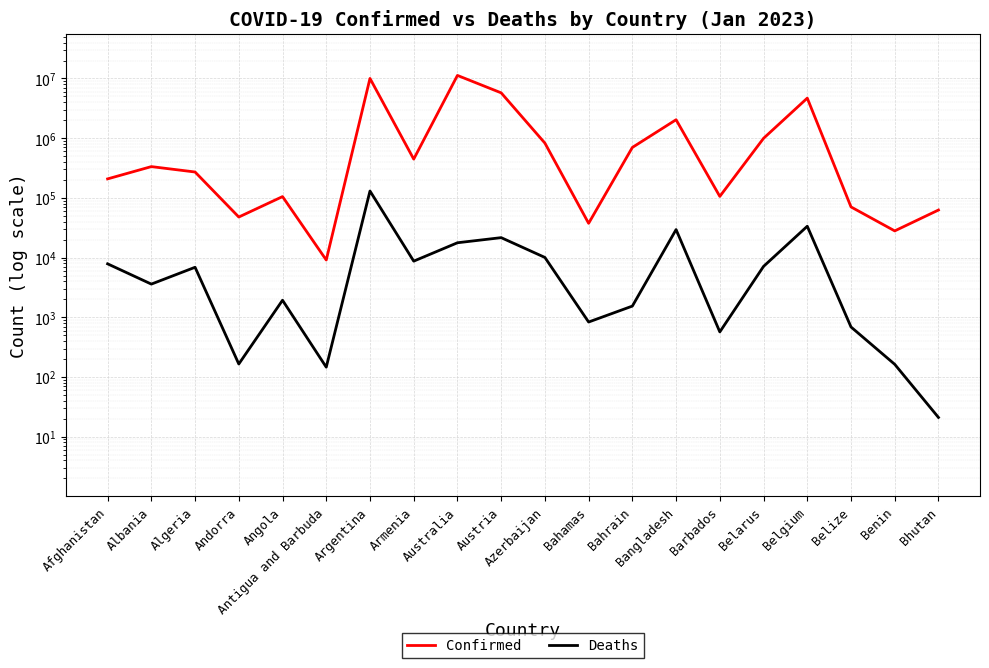

Where is the first local maximum for Deaths?

Algeria